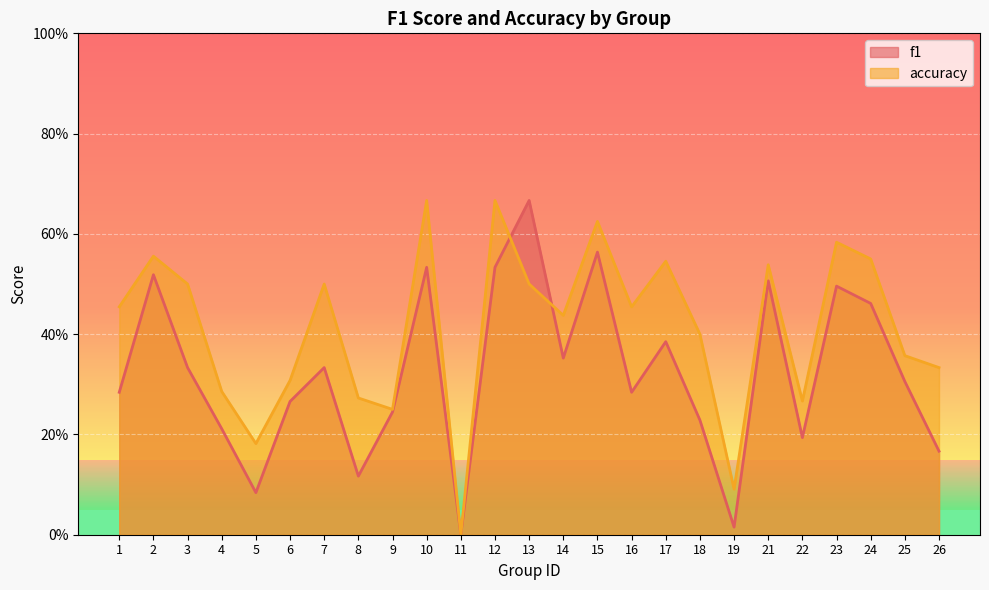

Which has a higher value, 15 or 12?

15